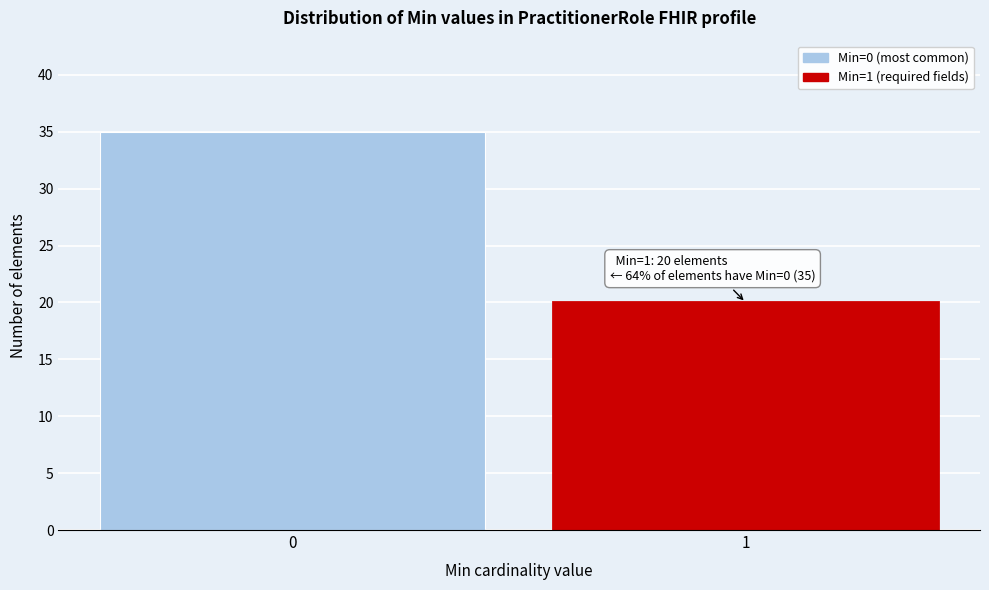

Reading right to left, what are all the values shown in this chart?

1=20	0=35